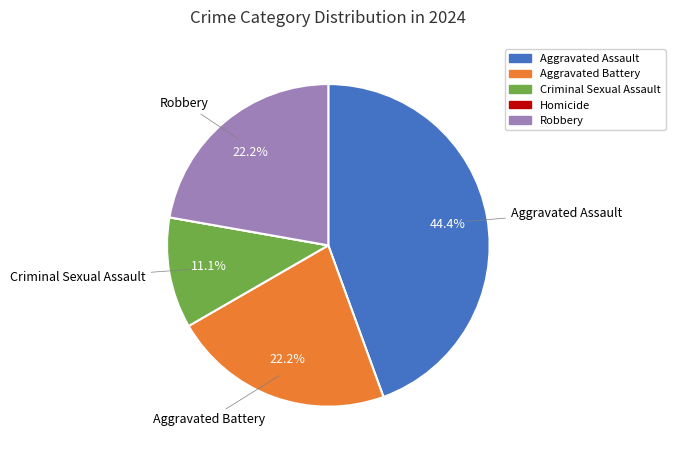

True or false: Aggravated Battery accounts for 22% of the total.

True